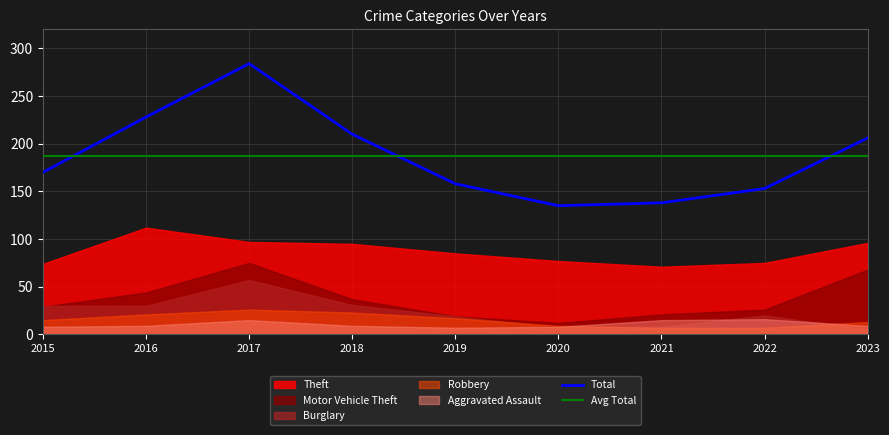

In Total, how many points are higher than both neighbors (excluding endpoints)?

1